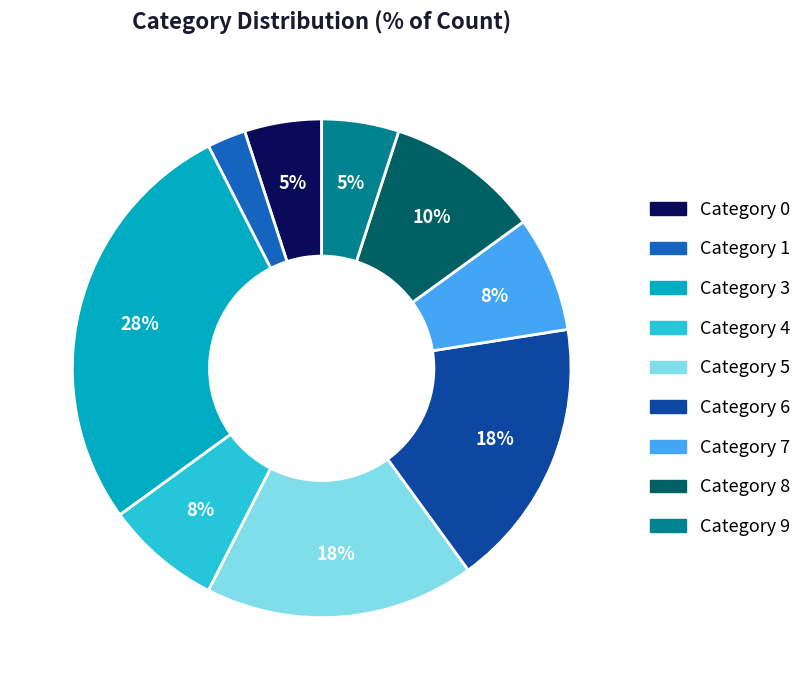

Is there a majority slice in this chart?

No